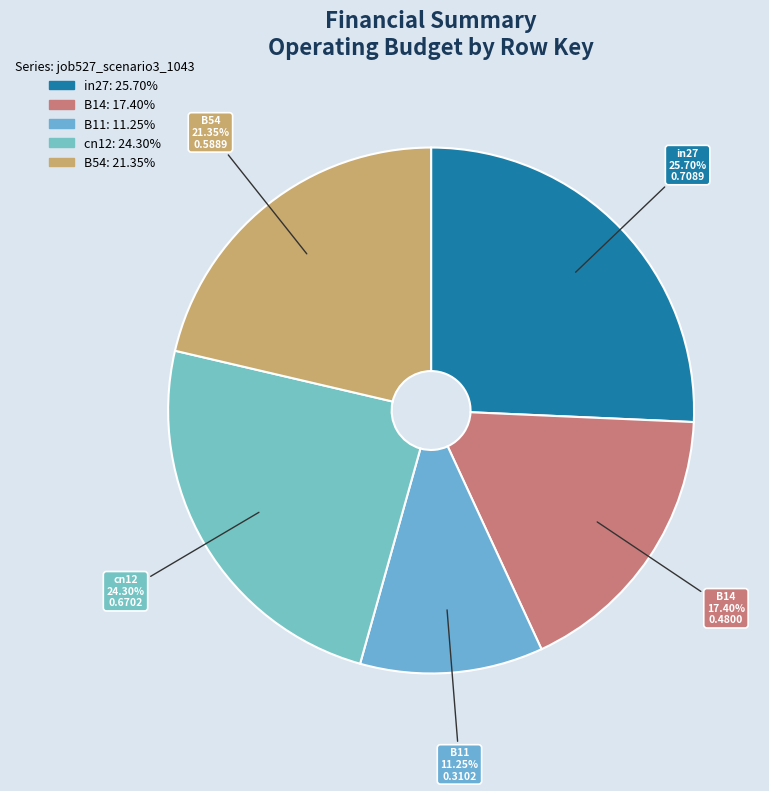

To the nearest percent, what portion does B11 represent?

11%